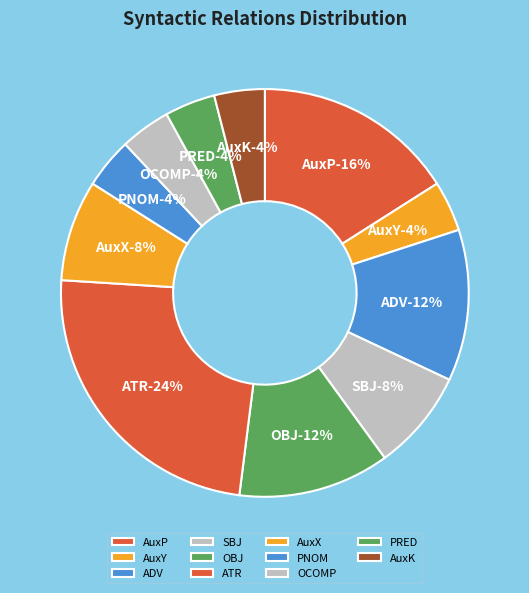

Between OCOMP and OBJ, which is larger?

OBJ